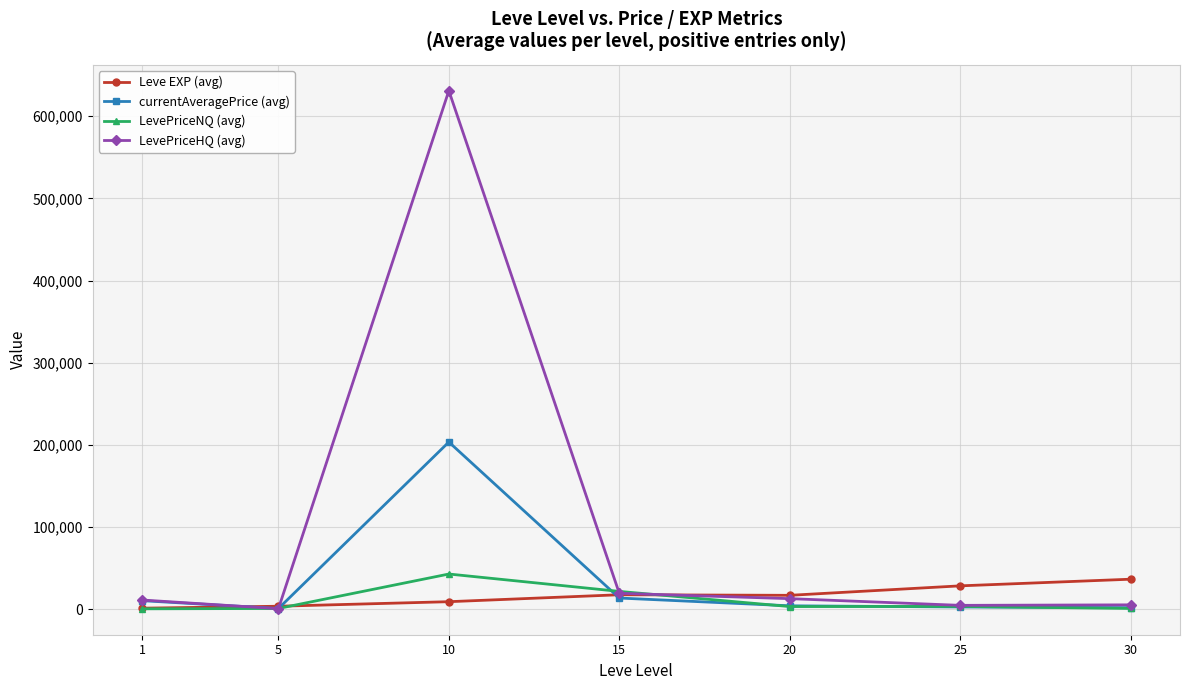

True or false: currentAveragePrice (avg) has more than 2 points higher than both neighbors.

False